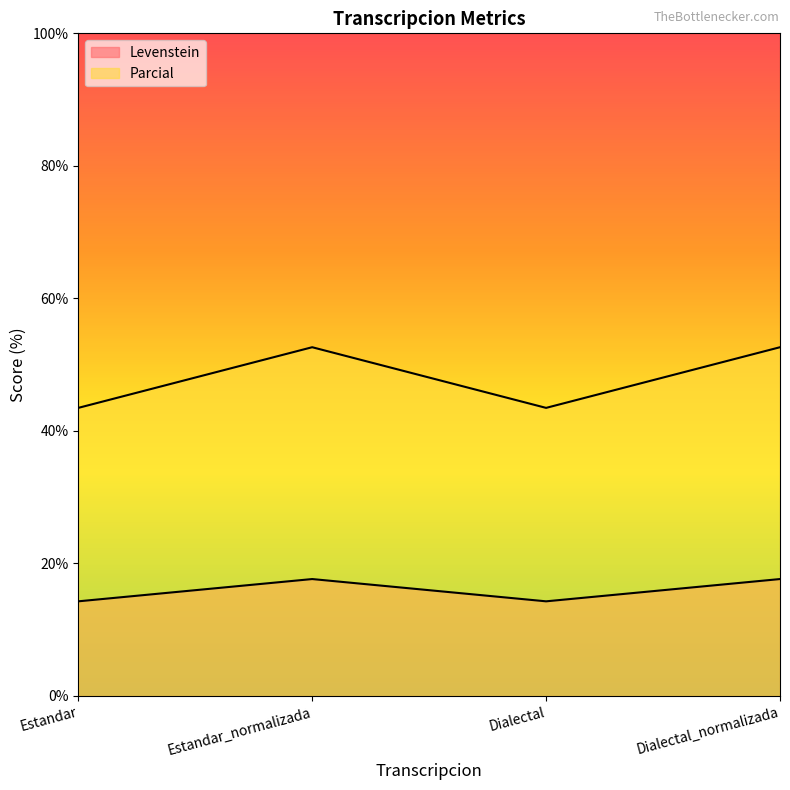

What is the value of the Levenstein point at the 3rd from the left?

14.3